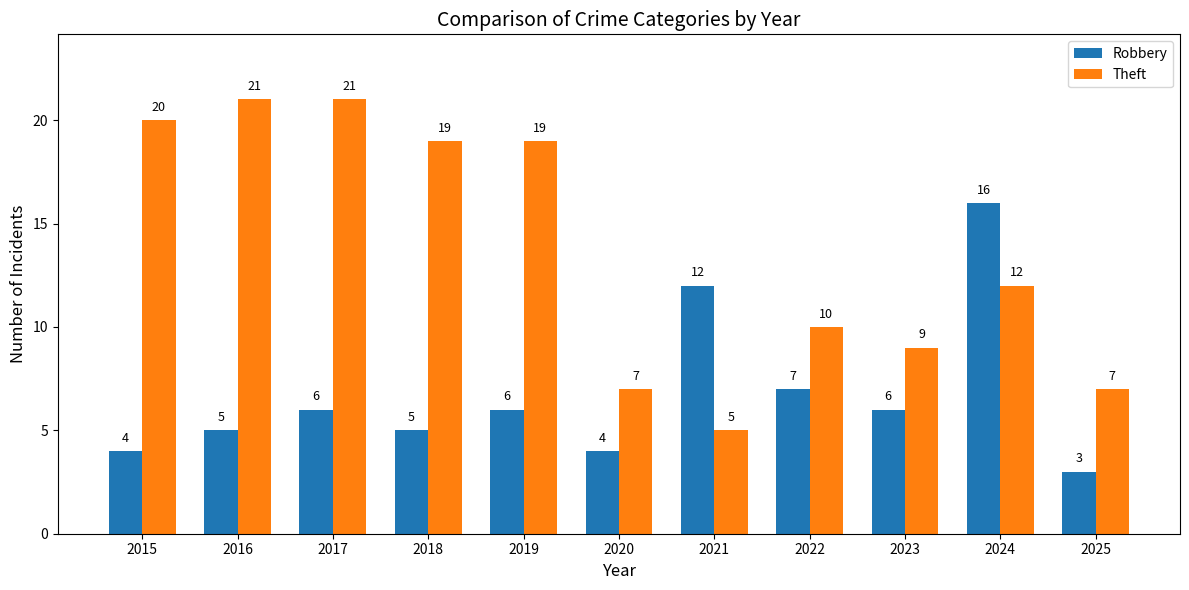

What is the value of the Theft bar at the 11th from the left?

7